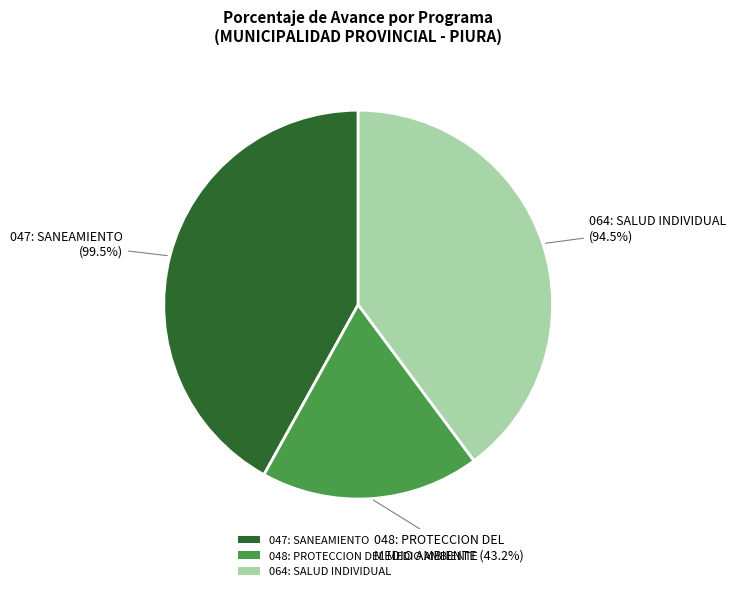

The 064: SALUD INDIVIDUAL slice represents 40% of the pie. True or false?

True